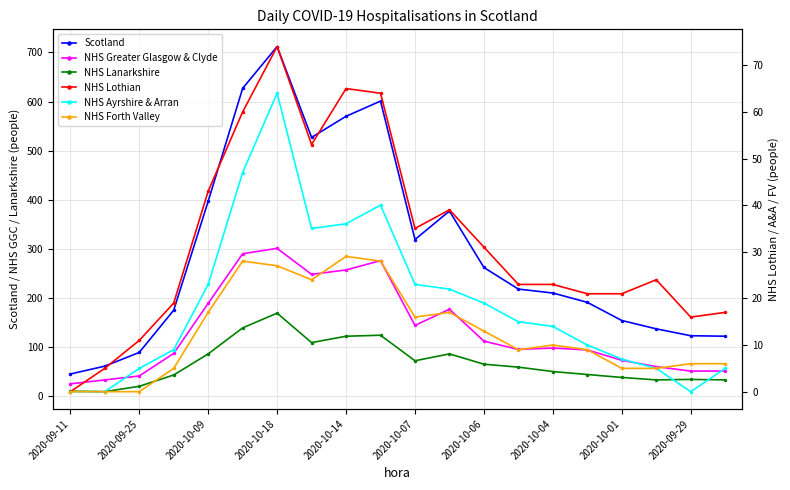

What is the average value of the NHS Forth Valley series?

13